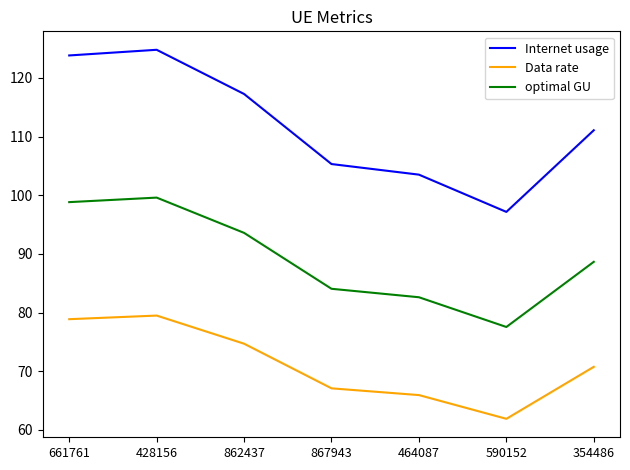

In optimal GU, how many points are lower than both neighbors (excluding endpoints)?

1